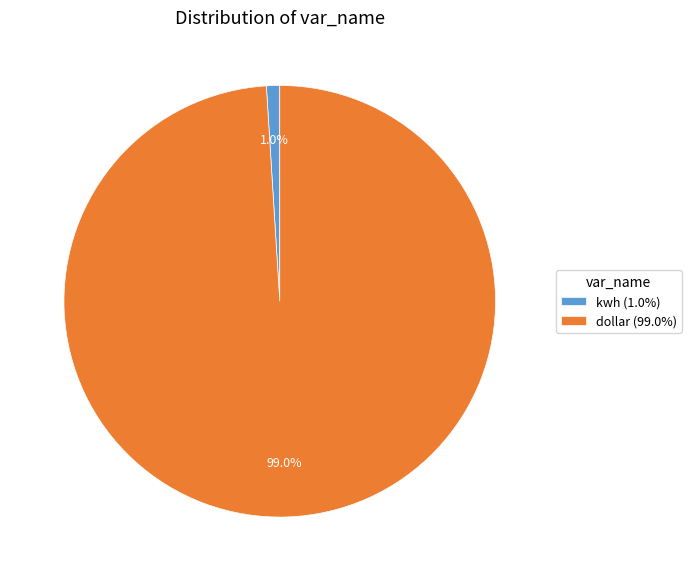

How many segments does this pie chart have?

2